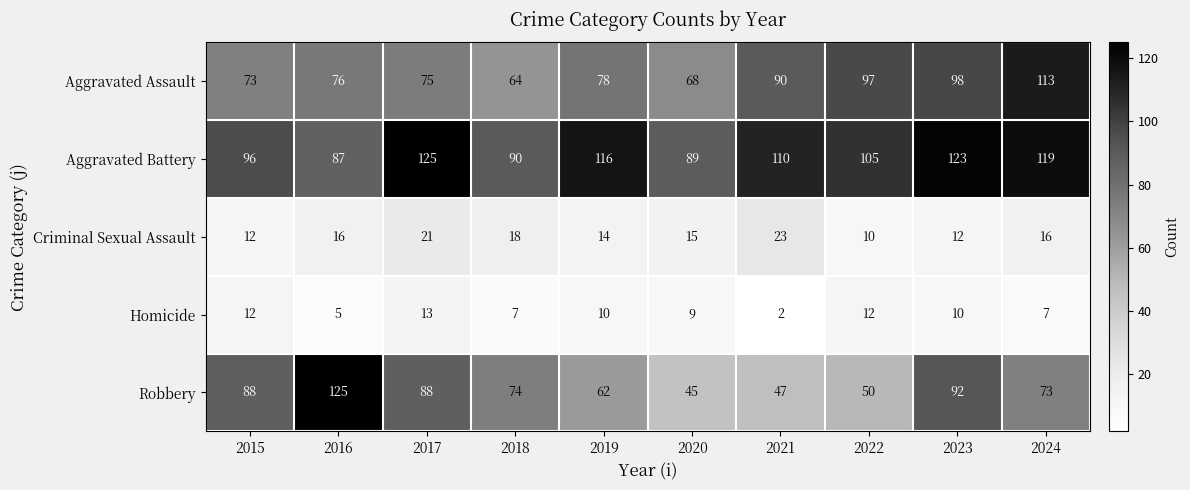

Which series has the widest spread of values?

Robbery